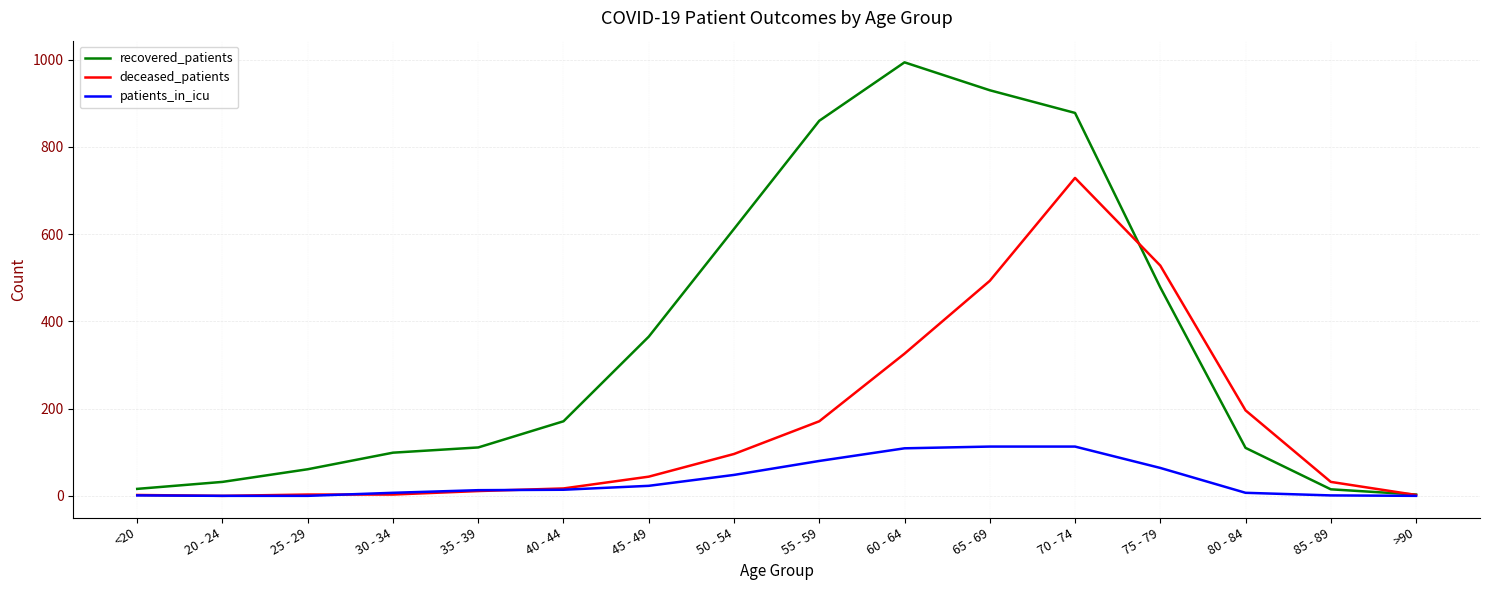

What are all the series names shown in the legend?

recovered_patients, deceased_patients, patients_in_icu